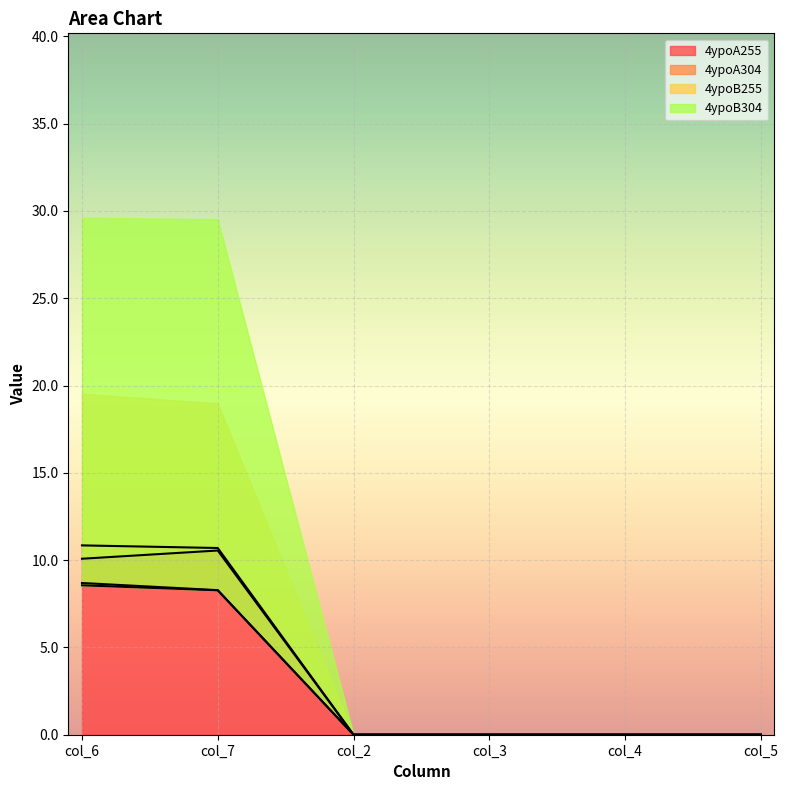

At which category is the sum across all series the highest?

col_6